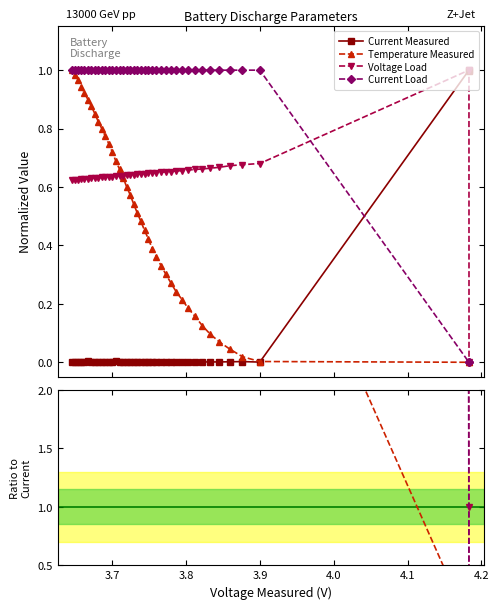

How many values in the Current Measured series exceed 0?

39